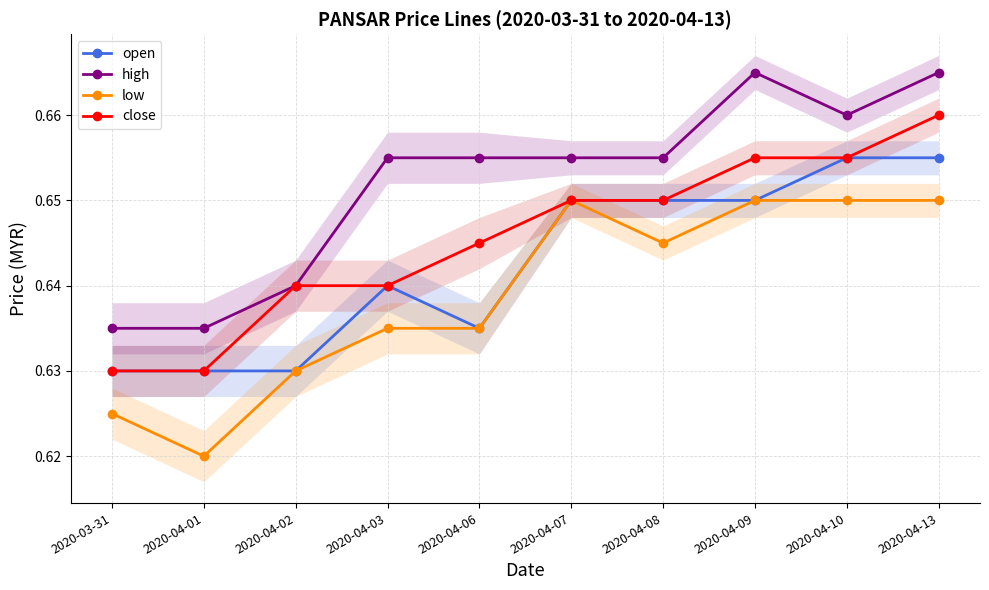

What is the sum of all low values?

6.4